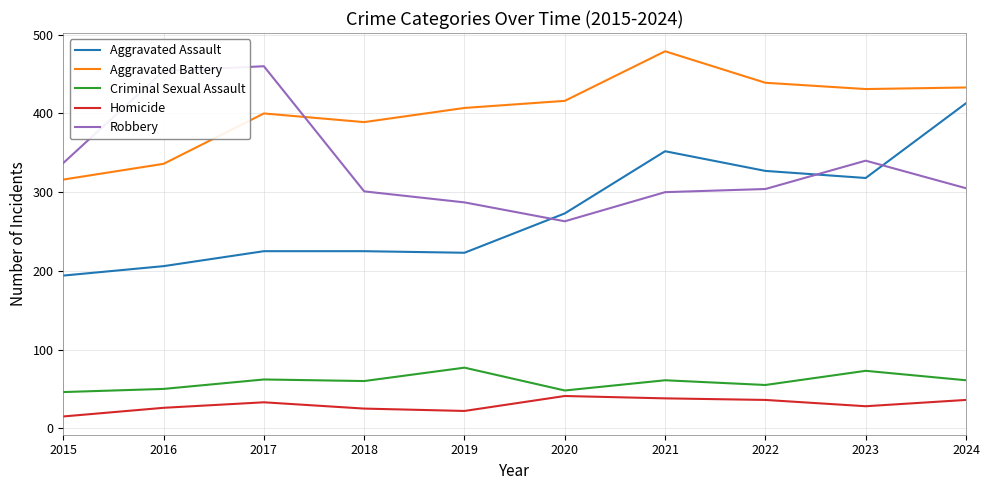

Where does the Criminal Sexual Assault series first go above 61?

2017